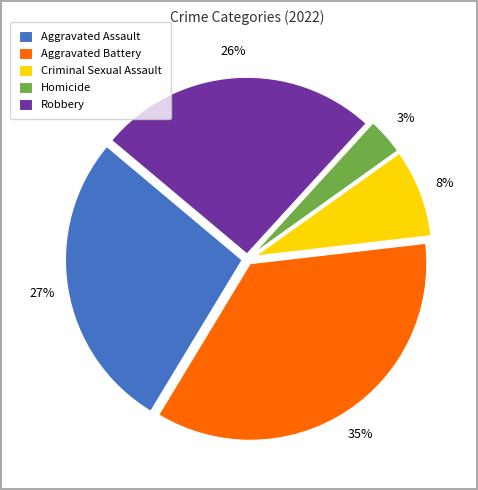

What is the ratio of the value at Criminal Sexual Assault to the value at Aggravated Battery?

0.2